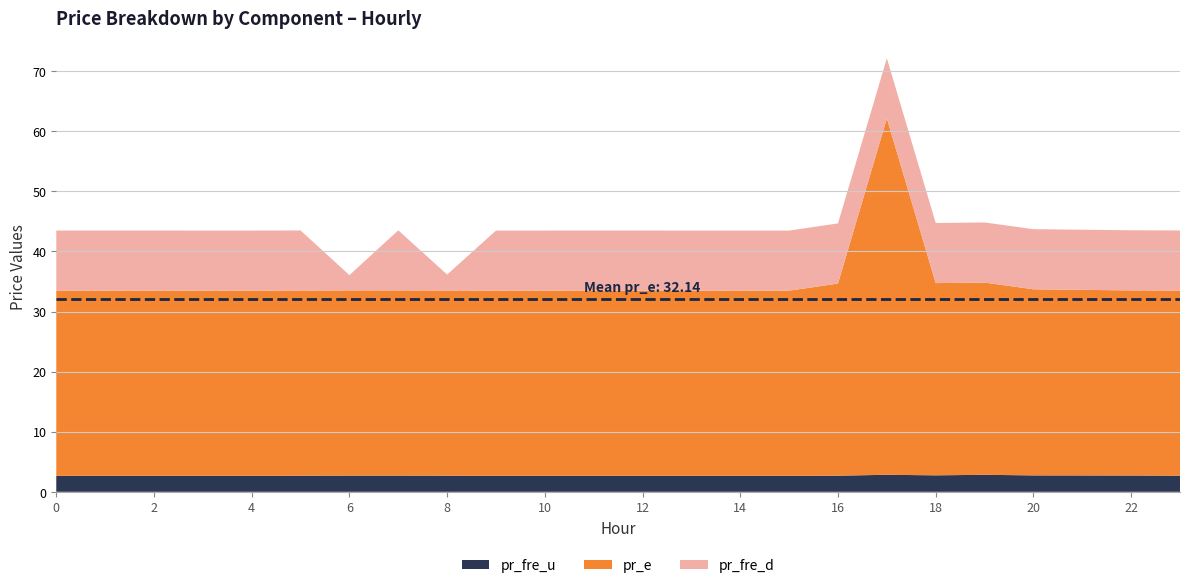

Reading left to right, list all the values displayed in this chart.

pr_fre_u: 0=2.7	1=2.7	2=2.7	3=2.7	4=2.7	5=2.7	6=2.7	7=2.7	8=2.7	9=2.7	10=2.7	11=2.7	12=2.7	13=2.7	14=2.7	15=2.7	16=2.7	17=2.8	18=2.7	19=2.8	20=2.7	21=2.7	22=2.7	23=2.7
pr_e: 0=30.8	1=30.8	2=30.8	3=30.8	4=30.8	5=30.8	6=30.8	7=30.8	8=30.8	9=30.8	10=30.8	11=30.8	12=30.8	13=30.8	14=30.8	15=30.8	16=32.0	17=59.3	18=32.0	19=32.0	20=31.0	21=30.9	22=30.8	23=30.8
pr_fre_d: 0=10.0	1=10.0	2=10.0	3=10.0	4=10.0	5=10.0	6=2.5	7=10.0	8=2.7	9=10.0	10=10.0	11=10.0	12=10.0	13=10.0	14=10.0	15=10.0	16=10.0	17=10.0	18=10.0	19=10.0	20=10.0	21=10.0	22=10.0	23=10.0